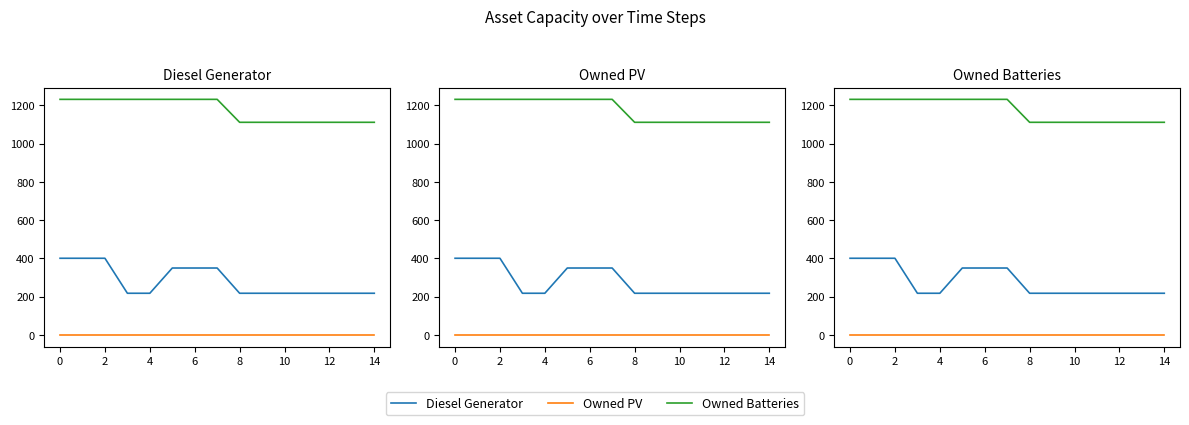

List the series in order of their peak value, highest first.

Owned Batteries, Diesel Generator, Owned PV